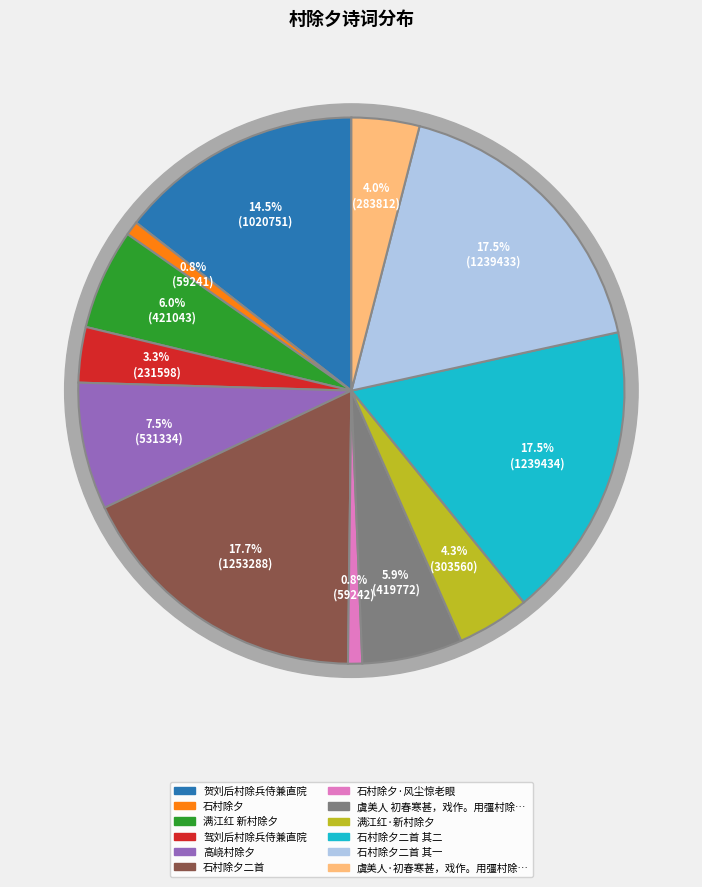

Rank the categories by value from lowest to highest.

石村除夕, 石村除夕·风尘惊老眼, 驾刘后村除兵侍兼直院, 虞美人·初春寒甚，戏作。用彊村除夕高阳台词中语发端, 满江红·新村除夕, 虞美人 初春寒甚，戏作。用彊村除夕高阳台词中语发端, 满江红 新村除夕, 高峣村除夕, 贺刘后村除兵侍兼直院, 石村除夕二首 其一, 石村除夕二首 其二, 石村除夕二首